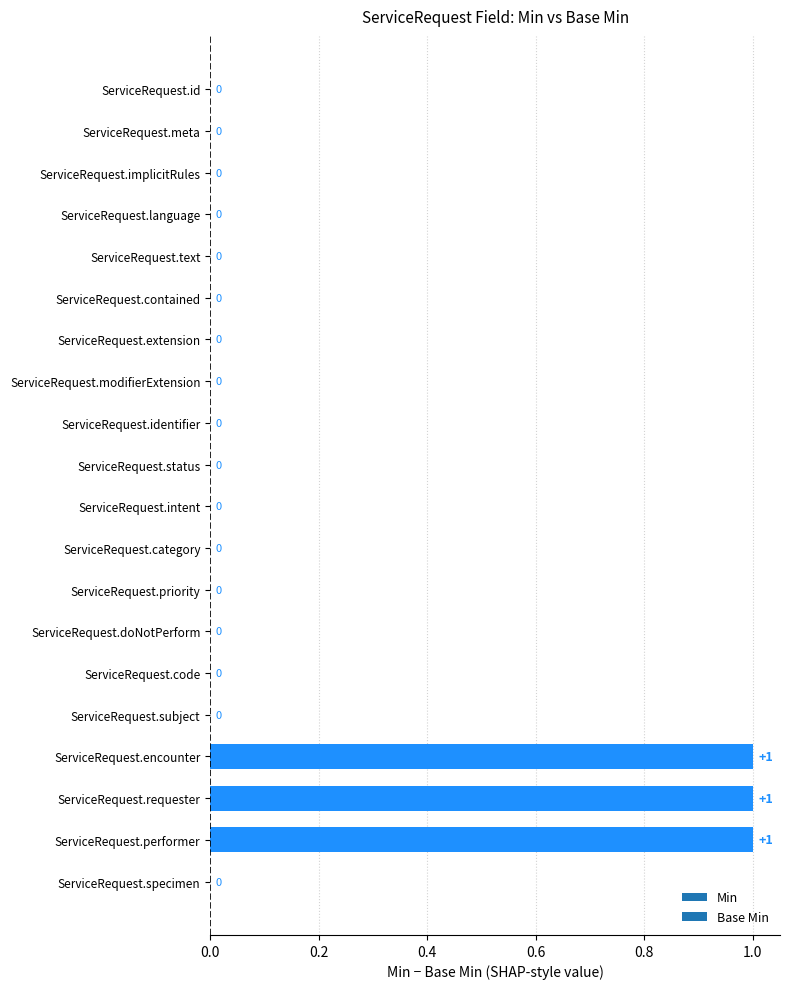

Are the bars horizontal?

Yes